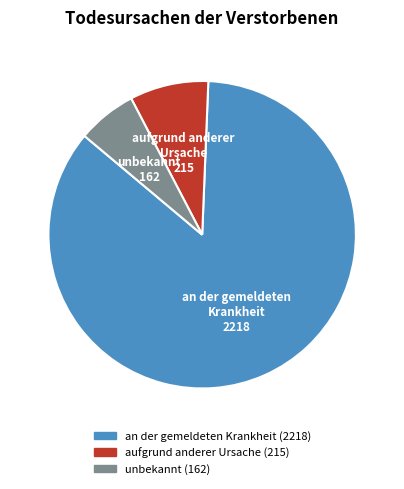

Which category has the biggest portion of the pie?

an der gemeldeten Krankheit